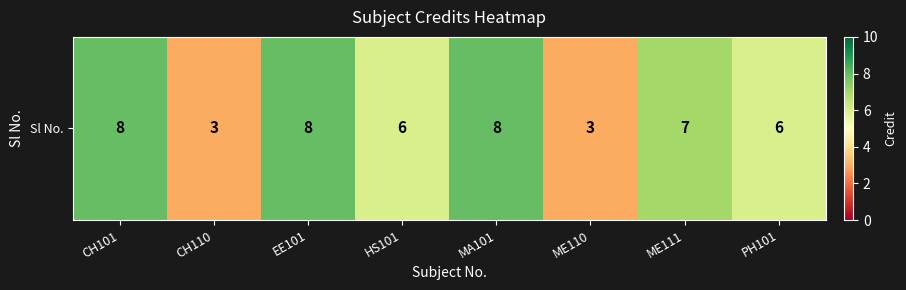

Reading left to right, list all the values displayed in this chart.

CH101=8	CH110=3	EE101=8	HS101=6	MA101=8	ME110=3	ME111=7	PH101=6